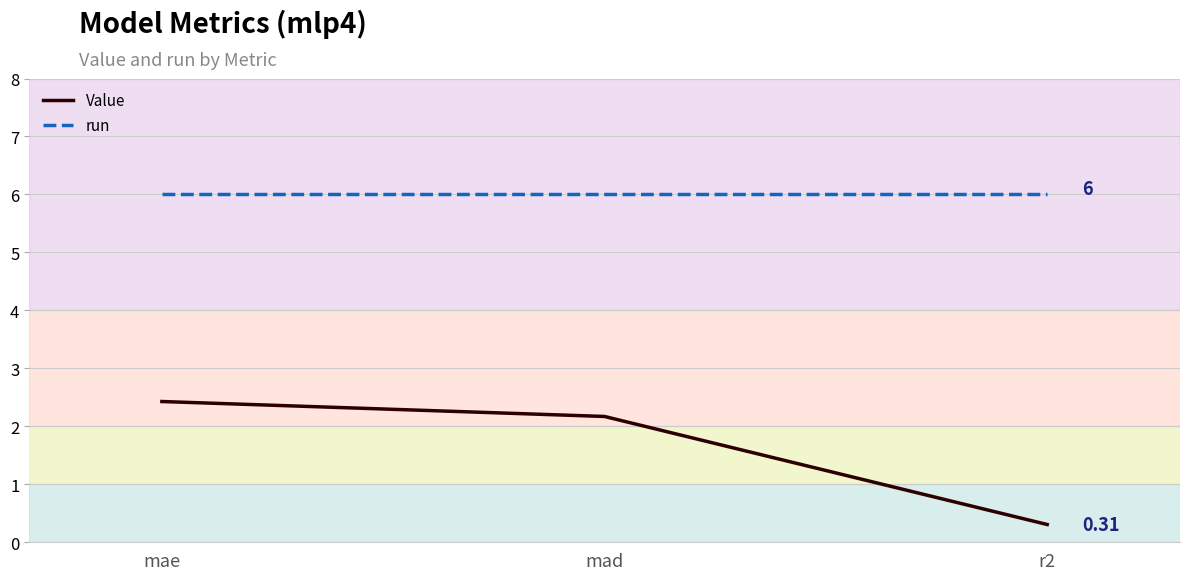

Rank the series by their maximum value, from lowest to highest.

Value, run